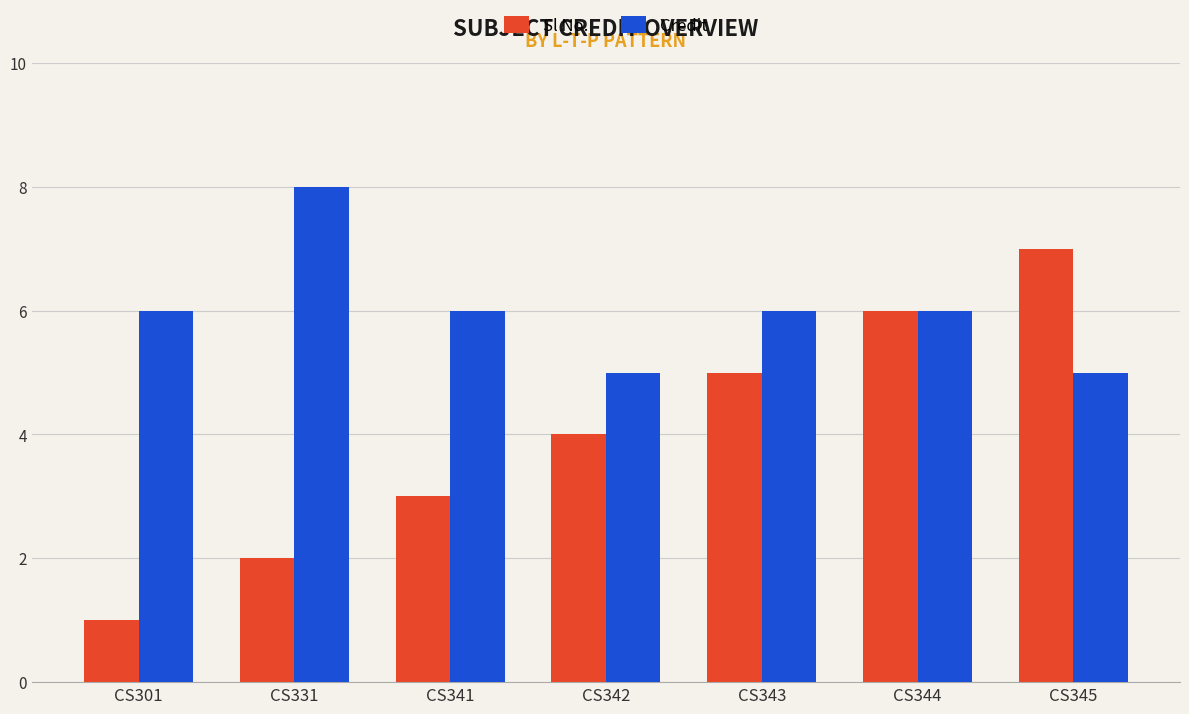

Is it true that Sl No. equals 6 at CS344?

True